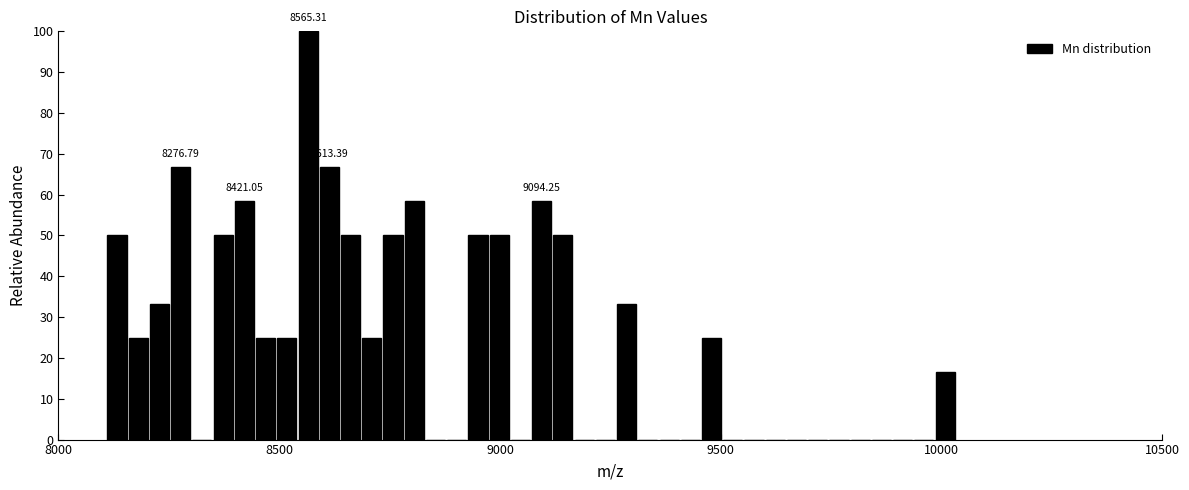

Around what value on the x-axis is the tallest bar? Give the approximate position of its centre, as read against the axis.

8550